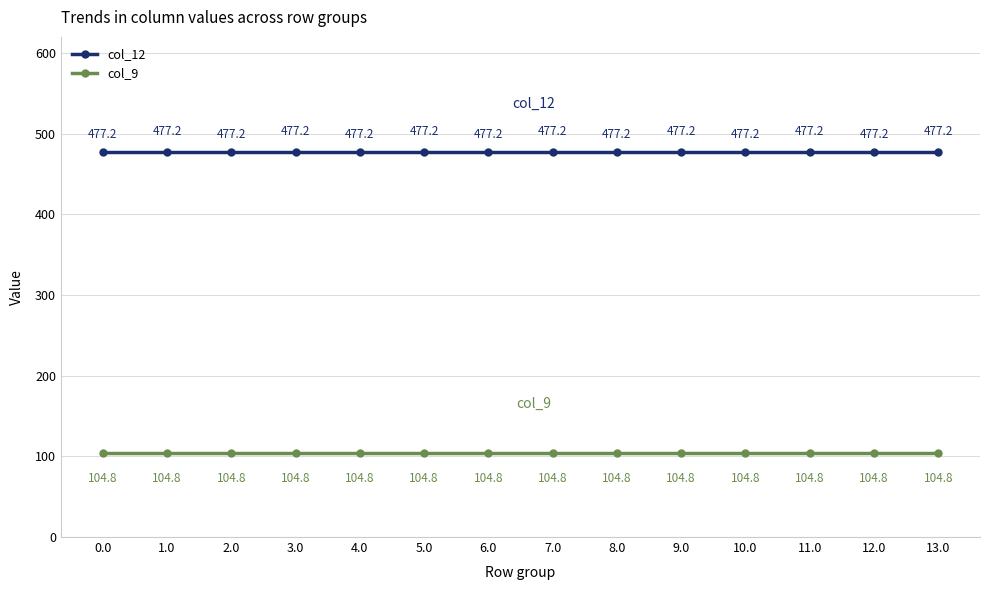

Reading left to right, transcribe all the data shown in this chart.

col_12: 477.2	477.2	477.2	477.2	477.2	477.2	477.2	477.2	477.2	477.2	477.2	477.2	477.2	477.2
col_9: 104.8	104.8	104.8	104.8	104.8	104.8	104.8	104.8	104.8	104.8	104.8	104.8	104.8	104.8